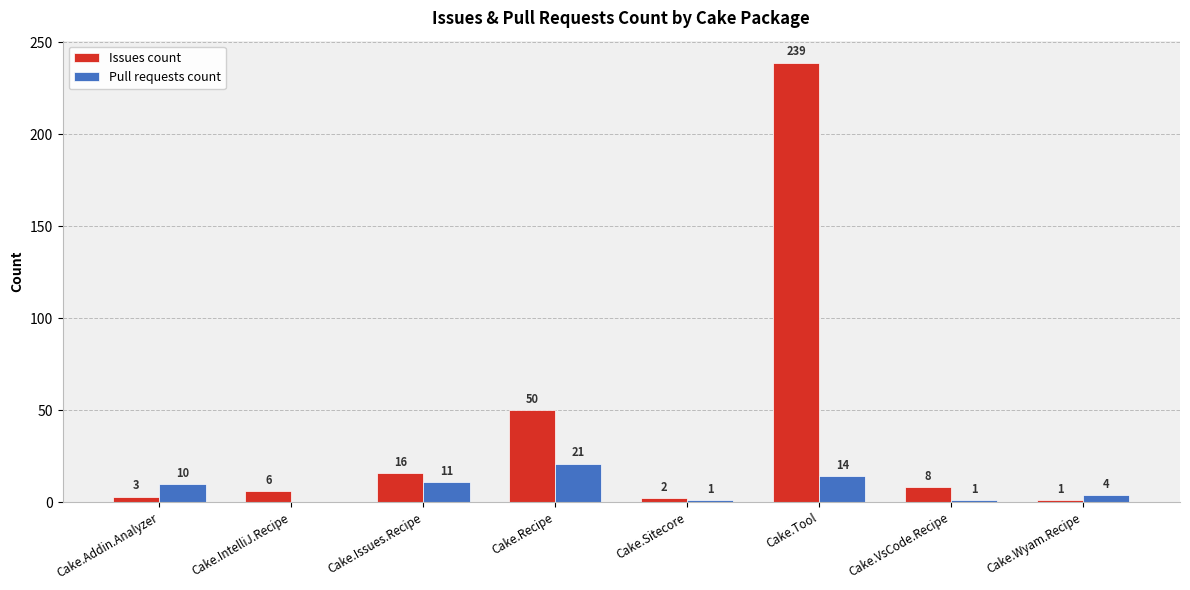

The value of Pull requests count at Cake.Recipe is 9. True or false?

False